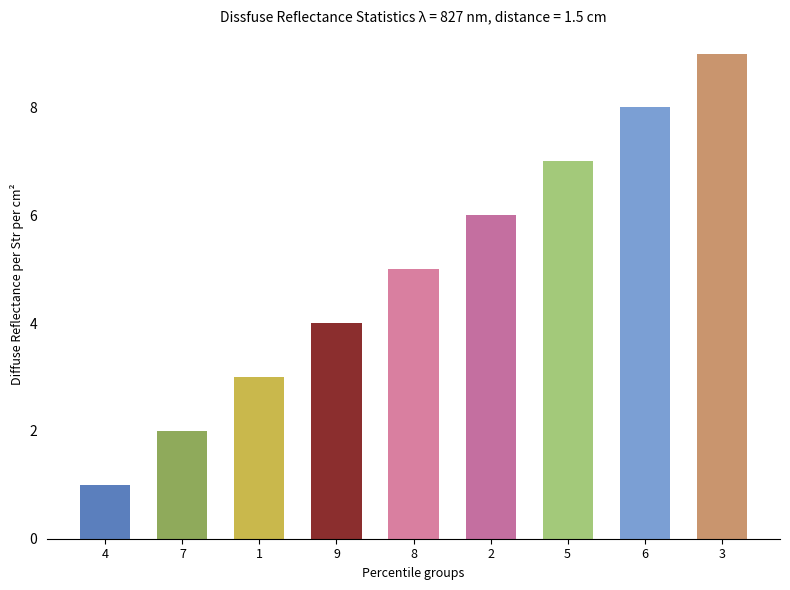

What is the change in value from 2 to 6?

+2